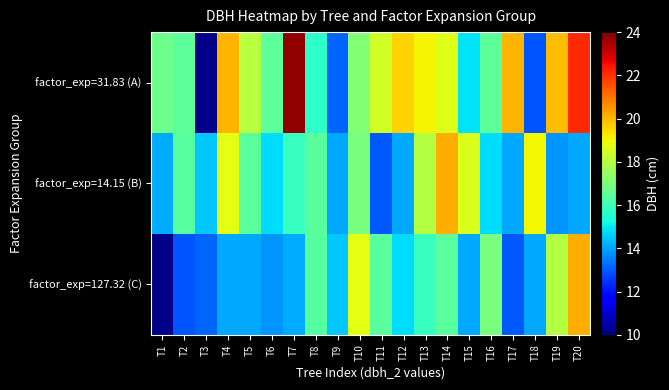

What is the maximum value shown in the chart?

23.8